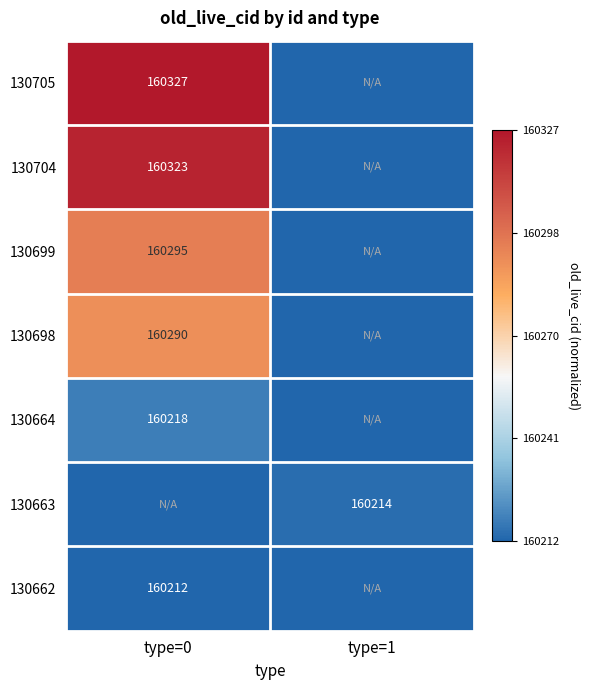

The 130698 series shows 255007 at type=0. True or false?

False